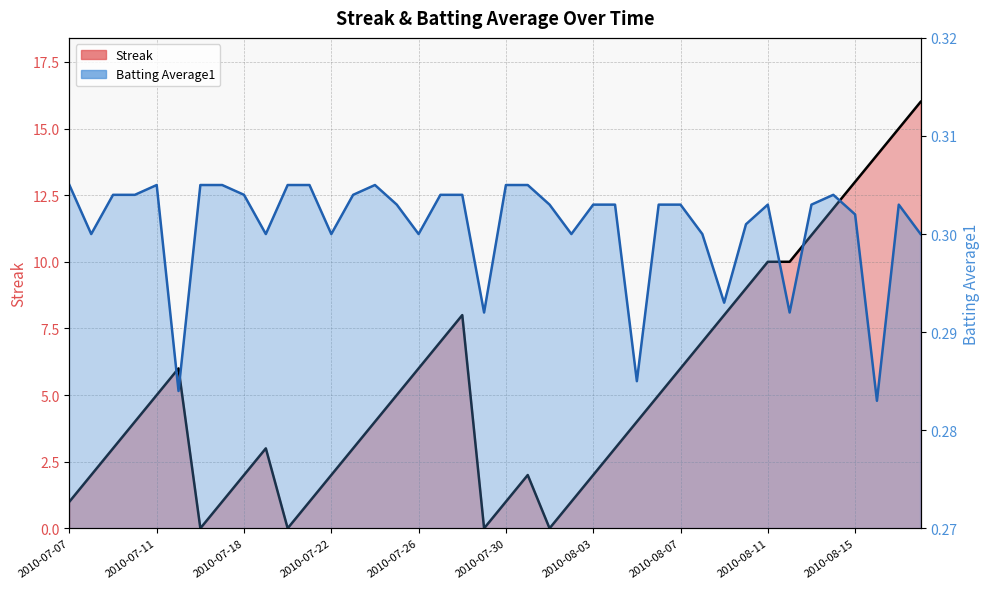

Which category has the highest value in the Batting Average1 series?

2010-07-07